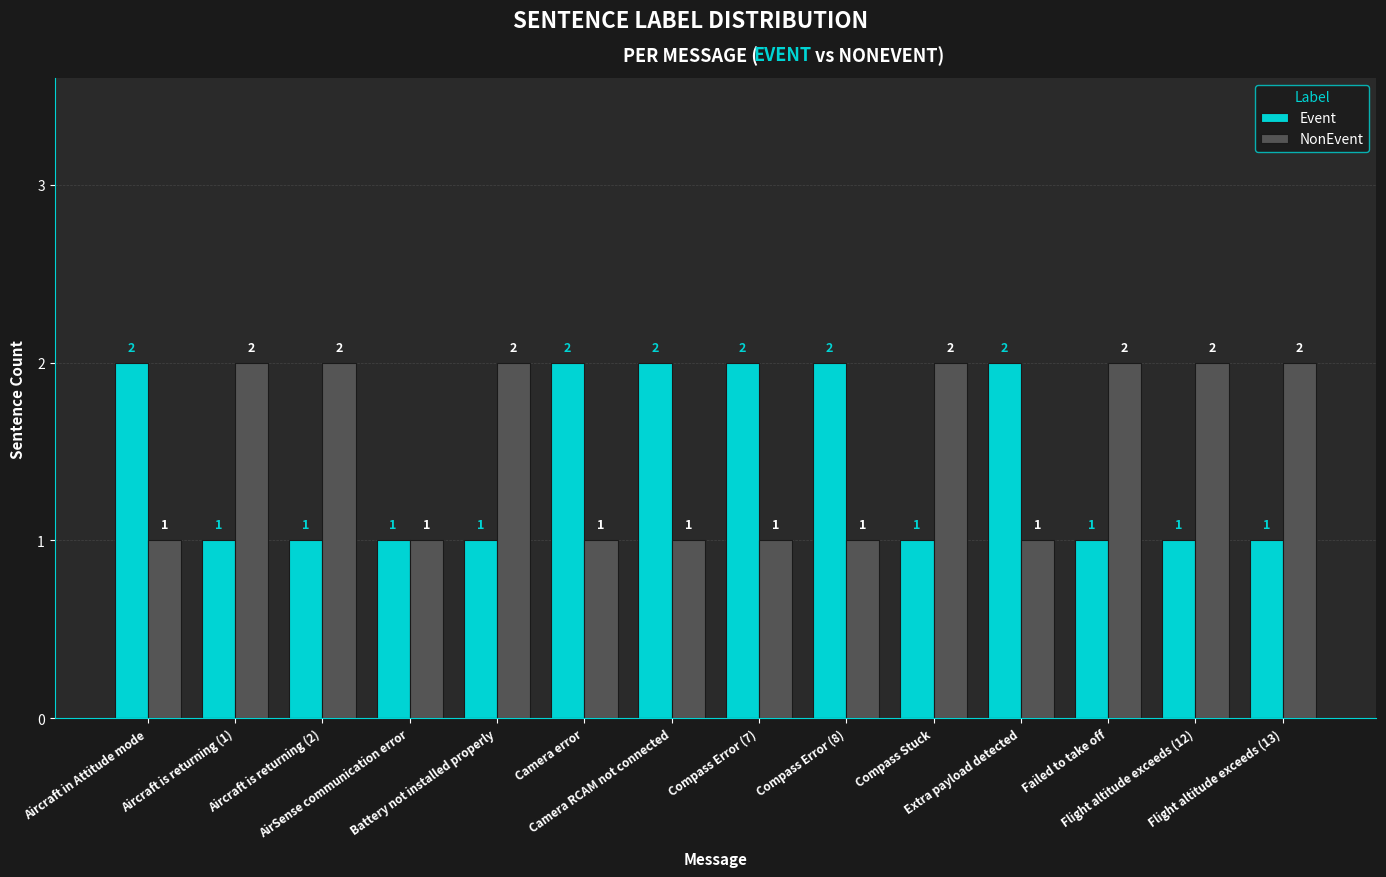

What is the label of the 12th bar from the right?

Aircraft is returning (2)